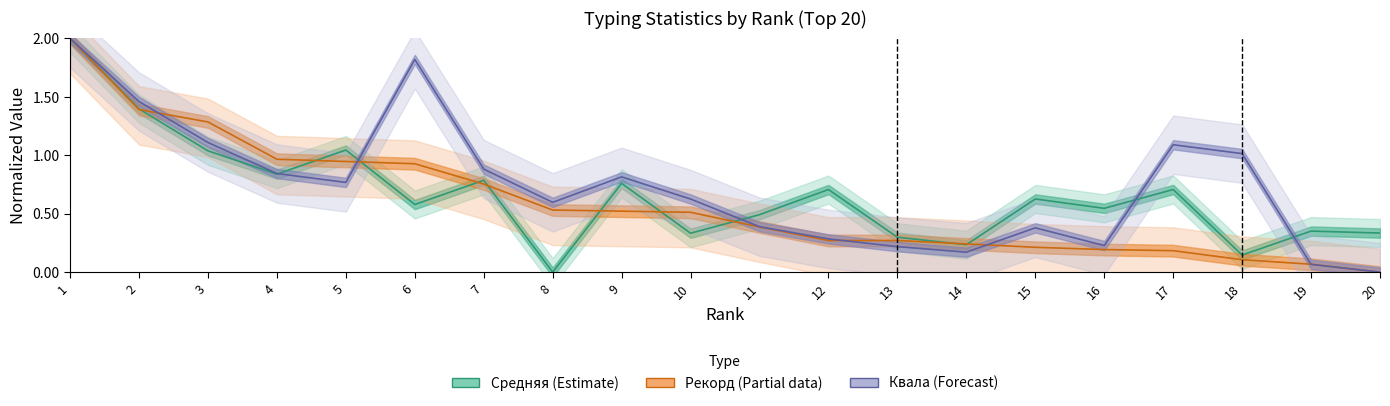

True or false: Средняя (Estimate) has a value of 0.7 at 12.

True